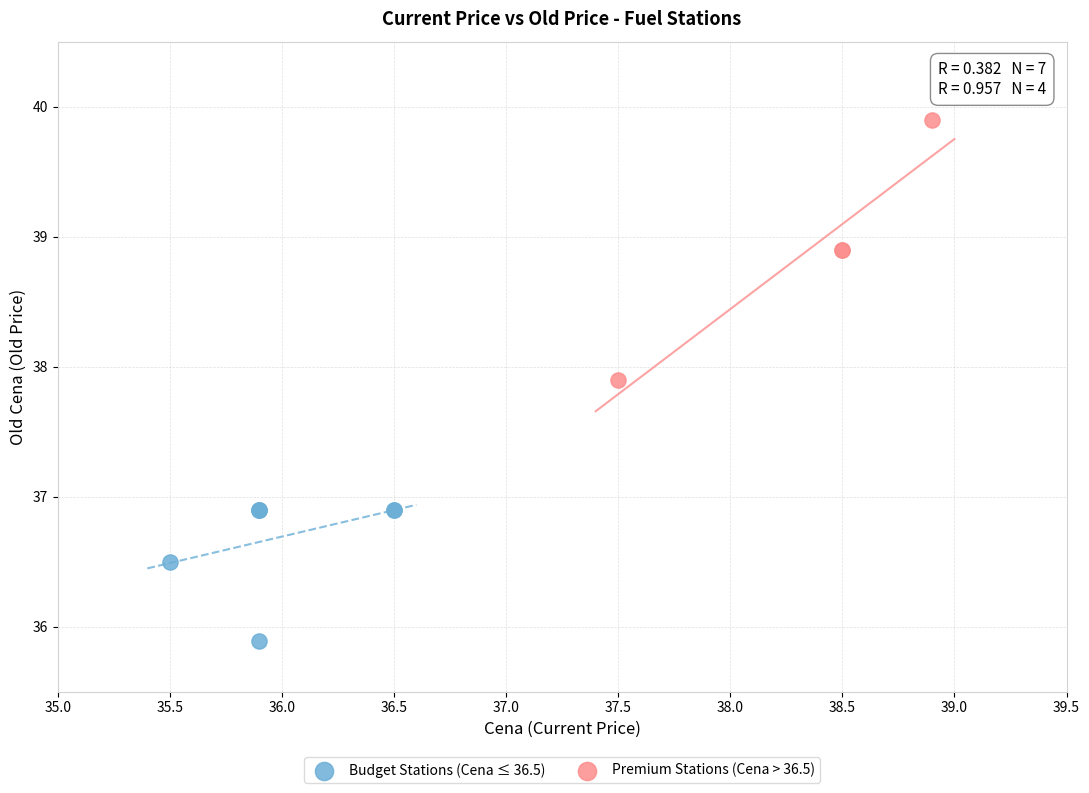

Which series contains the highest Y value?

Premium Stations (Cena > 36.5)